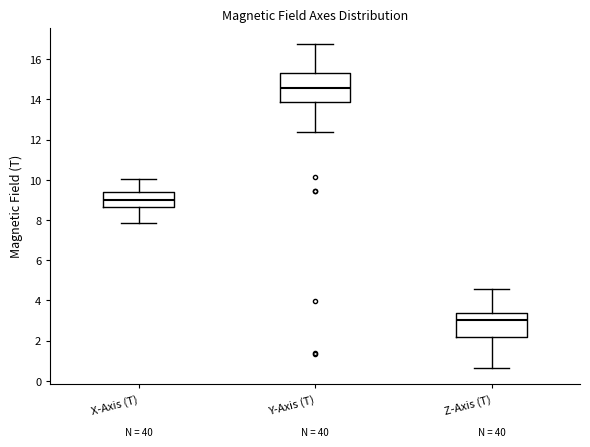

Reading left to right, transcribe this box plot: for each box, give where its median line is, the range the box spans, and where its two whiskers end, as read against the y-axis. The values are not printed on the chart, so give them approximately, as read against the axis.

X-Axis (T): median 9.0, box 8.6 to 9.4, whiskers 7.8 to 10.0
Y-Axis (T): median 14.6, box 13.8 to 15.4, whiskers 12.4 to 16.8
Z-Axis (T): median 3.0, box 2.2 to 3.4, whiskers 0.6 to 4.6